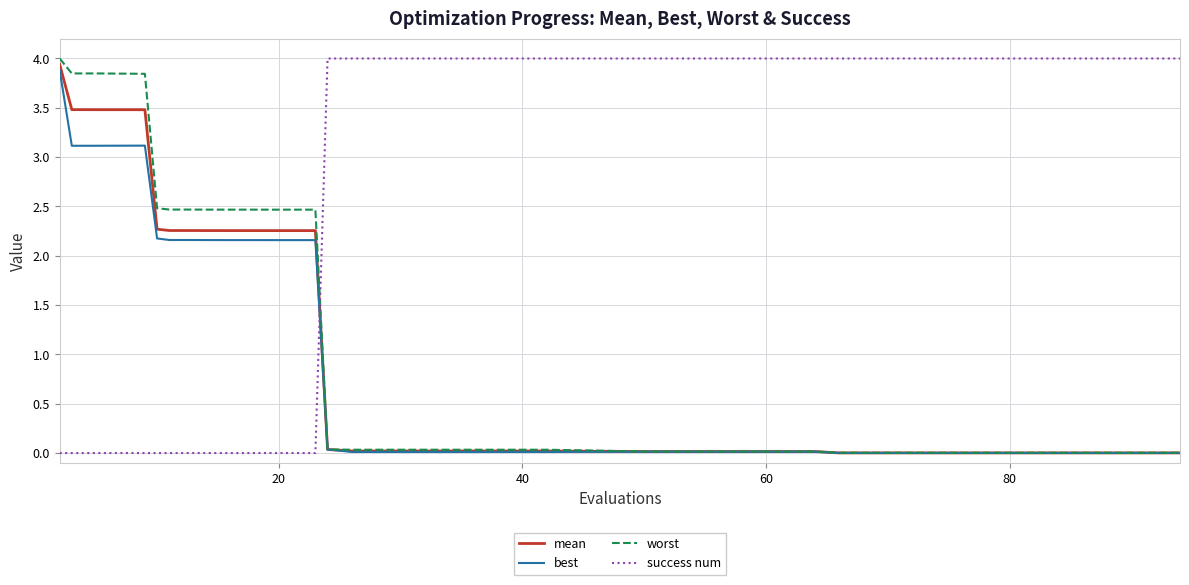

Which series has the largest total across all categories?

success num